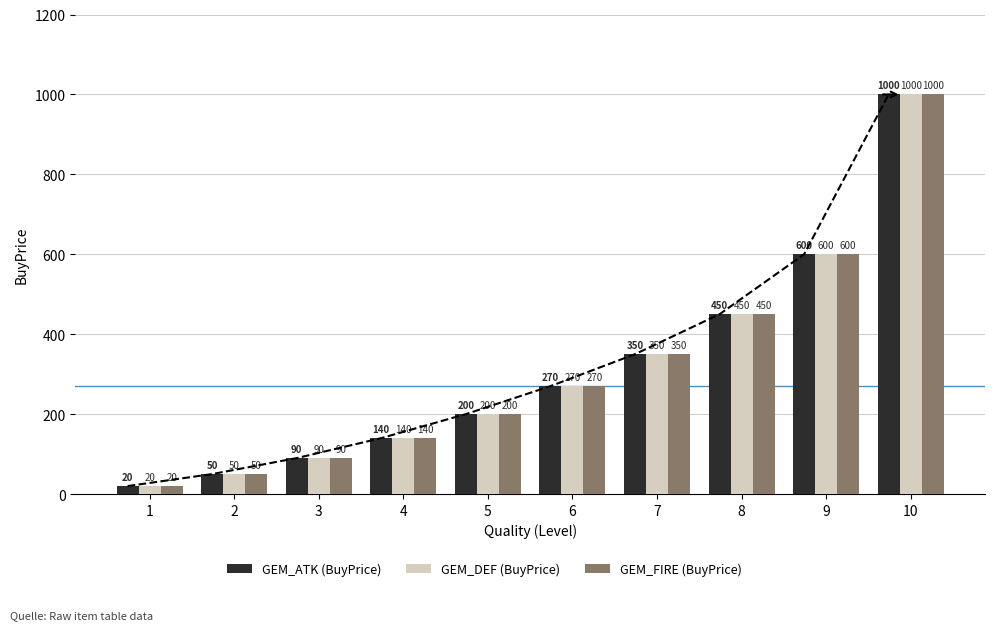

How many values in the GEM_ATK (BuyPrice) series exceed 270?

4